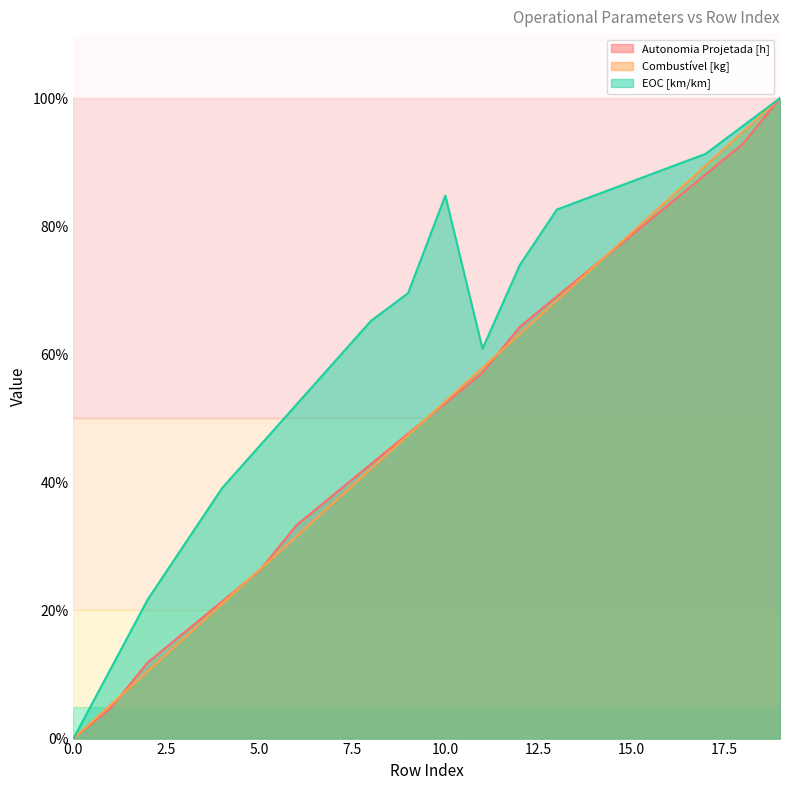

Reading left to right, what are all the values shown in this chart?

Autonomia Projetada [h]: 0.0	4.8	11.9	16.7	21.4	26.2	33.3	38.1	42.9	47.6	52.4	57.1	64.3	69.0	73.8	78.6	83.3	88.1	92.9	100.0
Combustível [kg]: 0.0	5.3	10.5	15.8	21.1	26.3	31.6	36.8	42.1	47.4	52.6	57.9	63.2	68.4	73.7	78.9	84.2	89.5	94.7	100.0
EOC [km/km]: 0.0	10.9	21.7	30.4	39.1	45.7	52.2	58.7	65.2	69.6	84.8	60.9	73.9	82.6	84.8	87.0	89.1	91.3	95.7	100.0